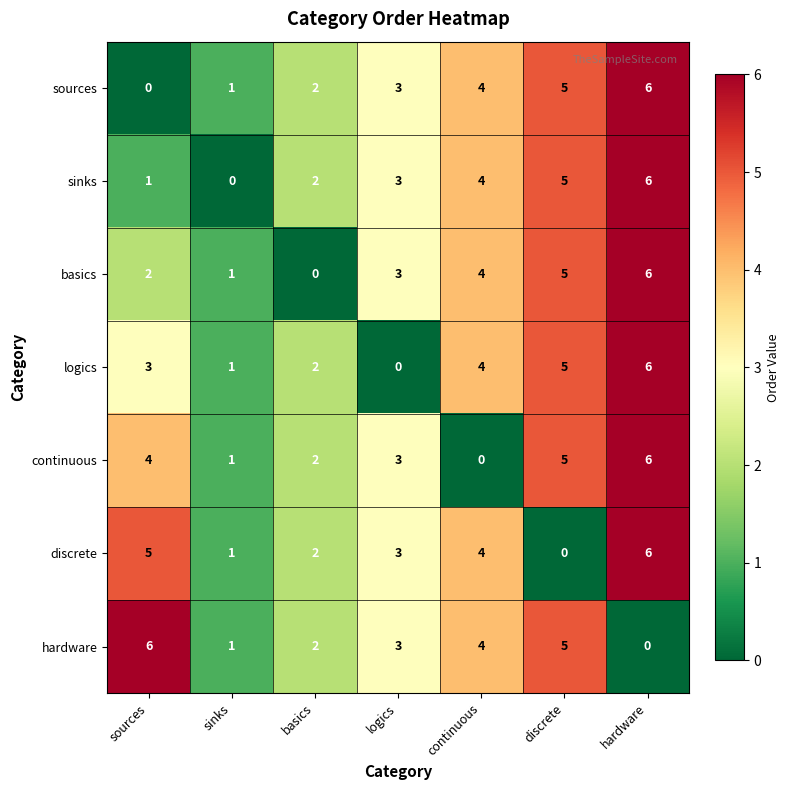

How many data points in hardware are less than 3?

3